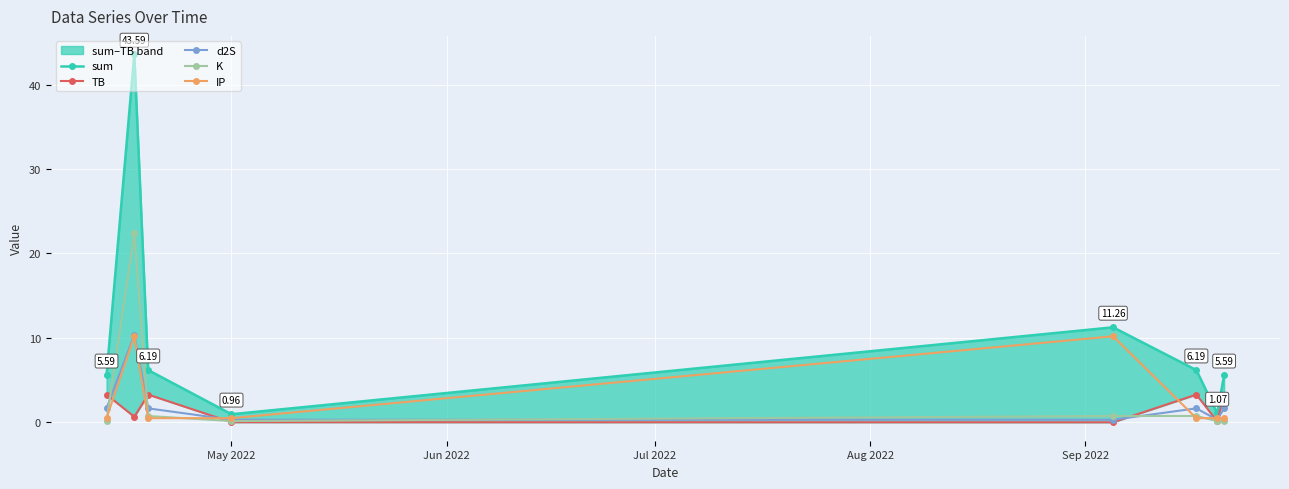

True or false: d2S has more than 0 points higher than both neighbors.

True